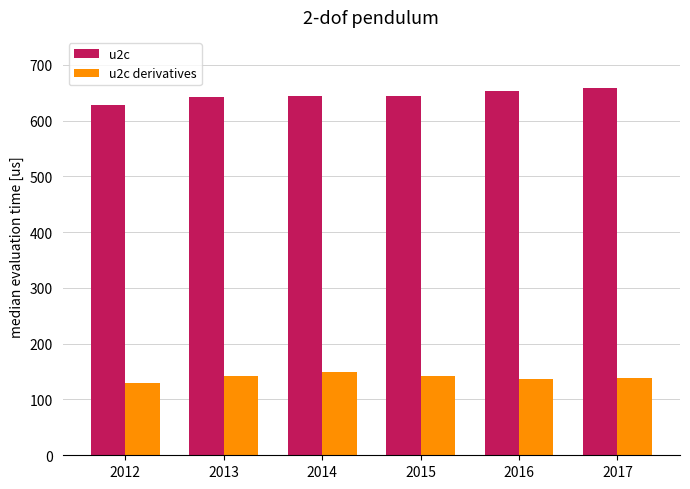

What is the sum of the u2c derivatives values at 2016 and 2013?

280